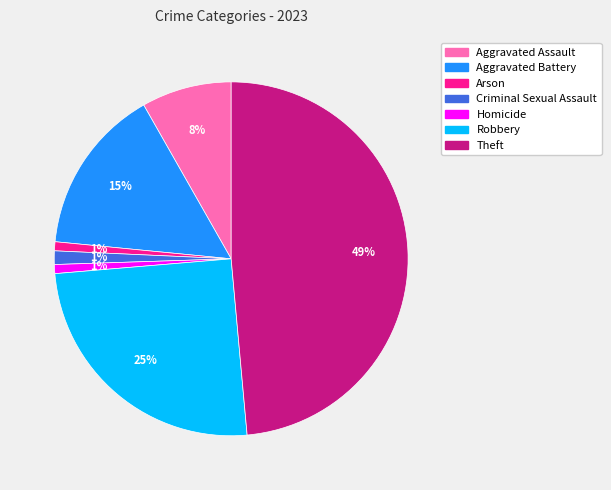

Count the number of slices in the pie.

7